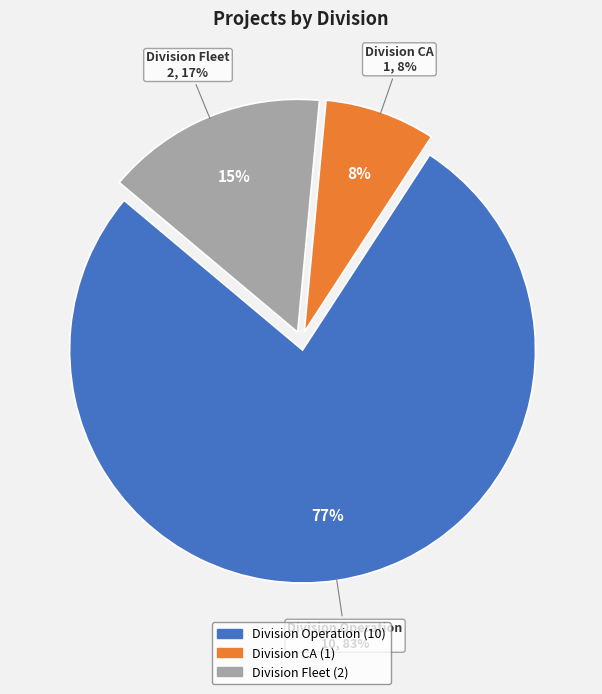

To the nearest percent, what is the difference between the Division CA and Division Fleet slice percentages?

8%